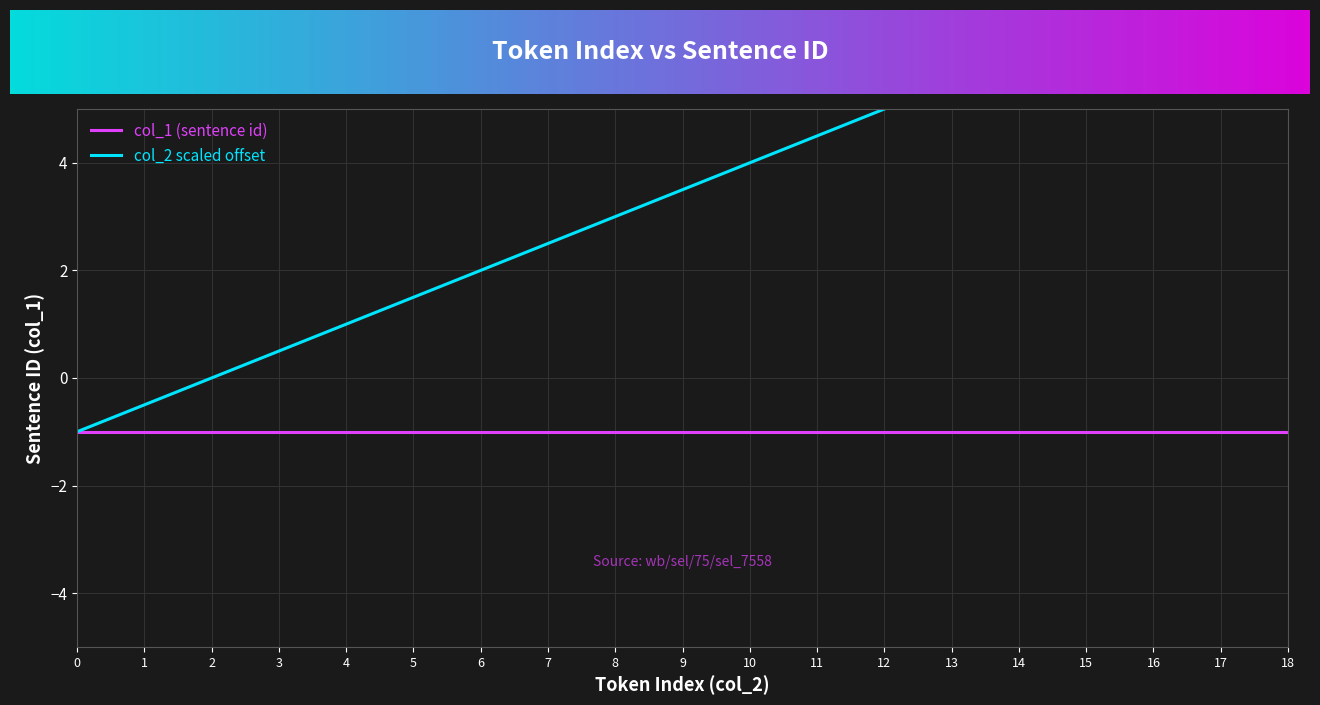

Is it true that the value at 7 is 3.9?

False